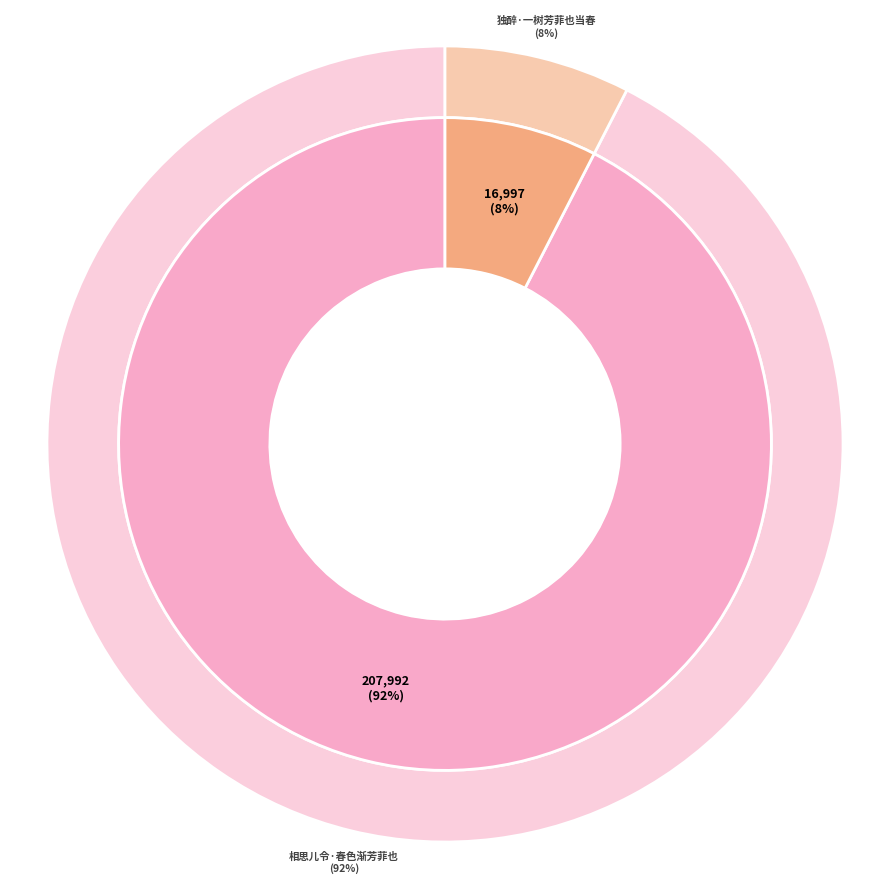

How many slices are in this pie chart?

2